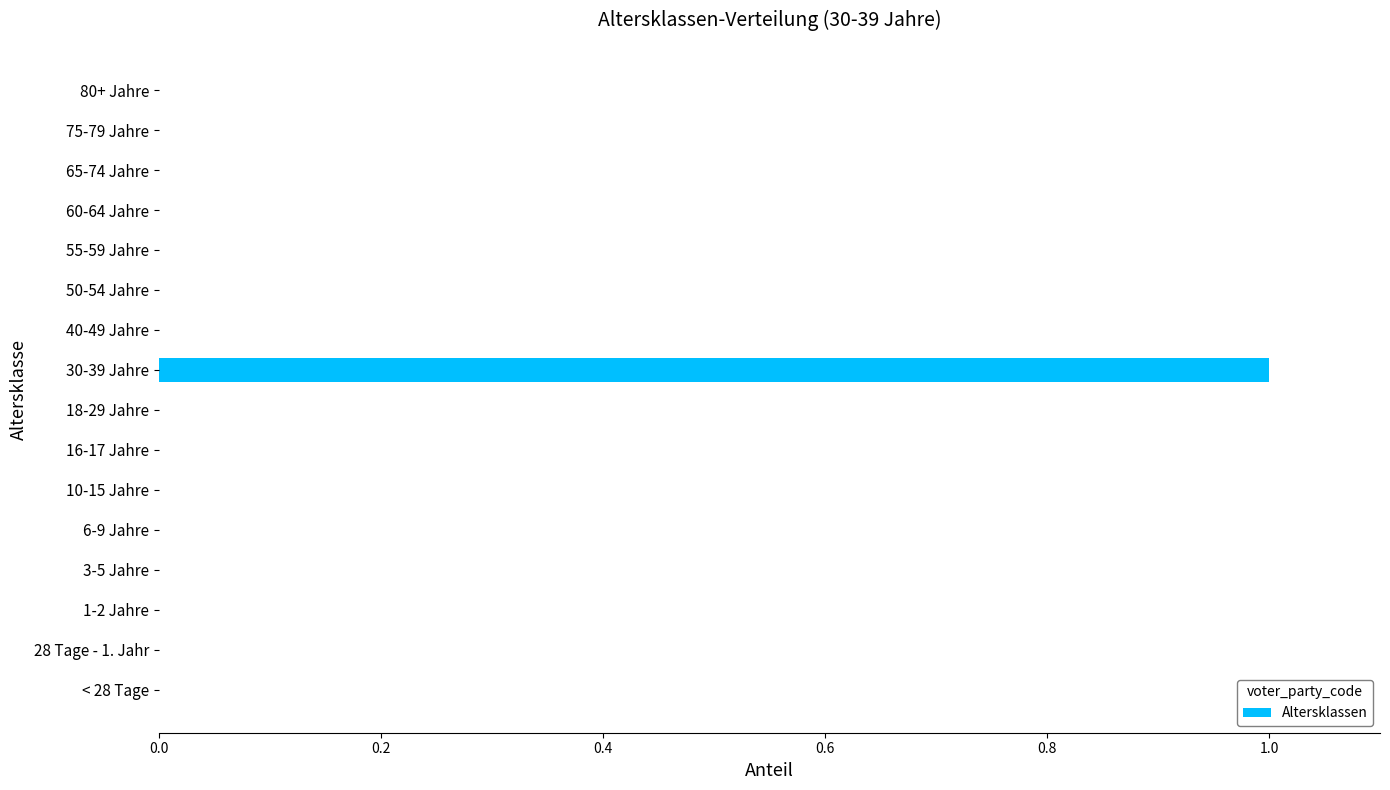

How many distinct data groups are displayed?

1